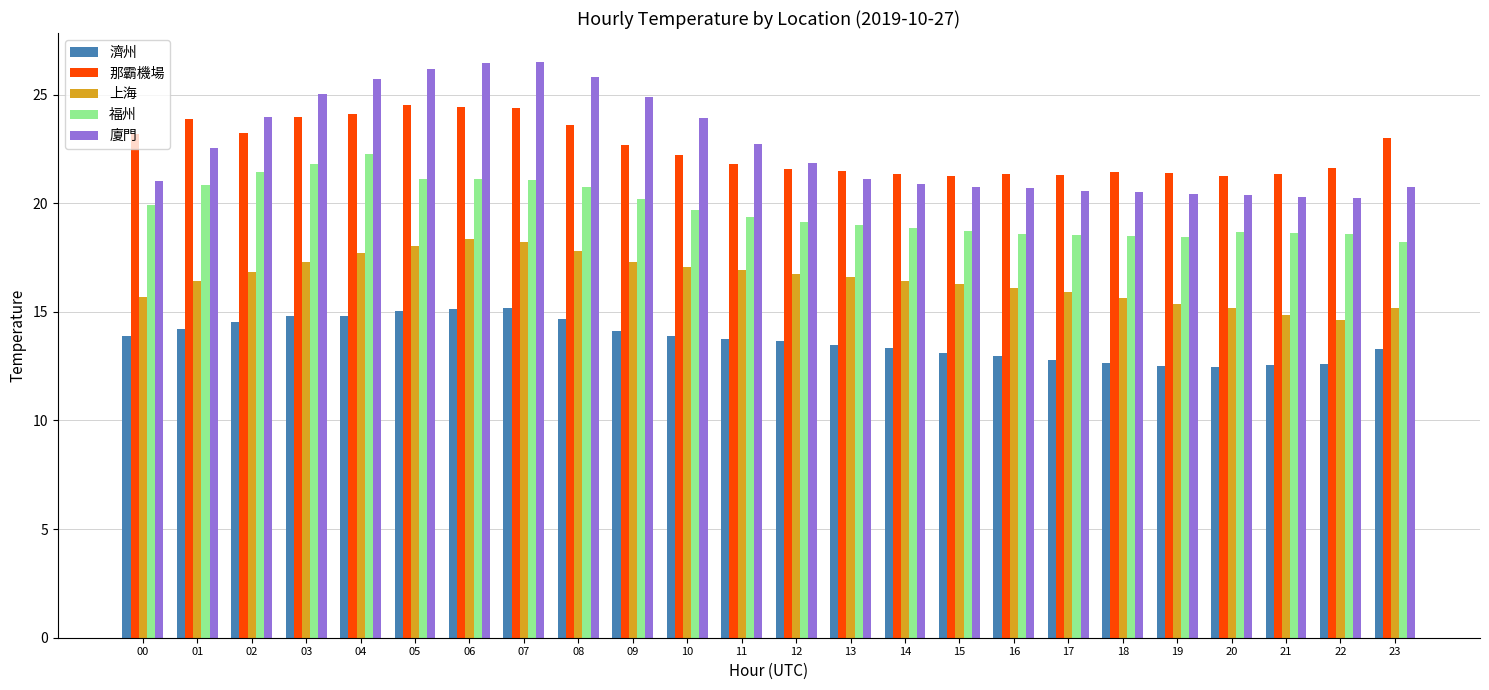

What value does the 上海 series have at 06?

18.4